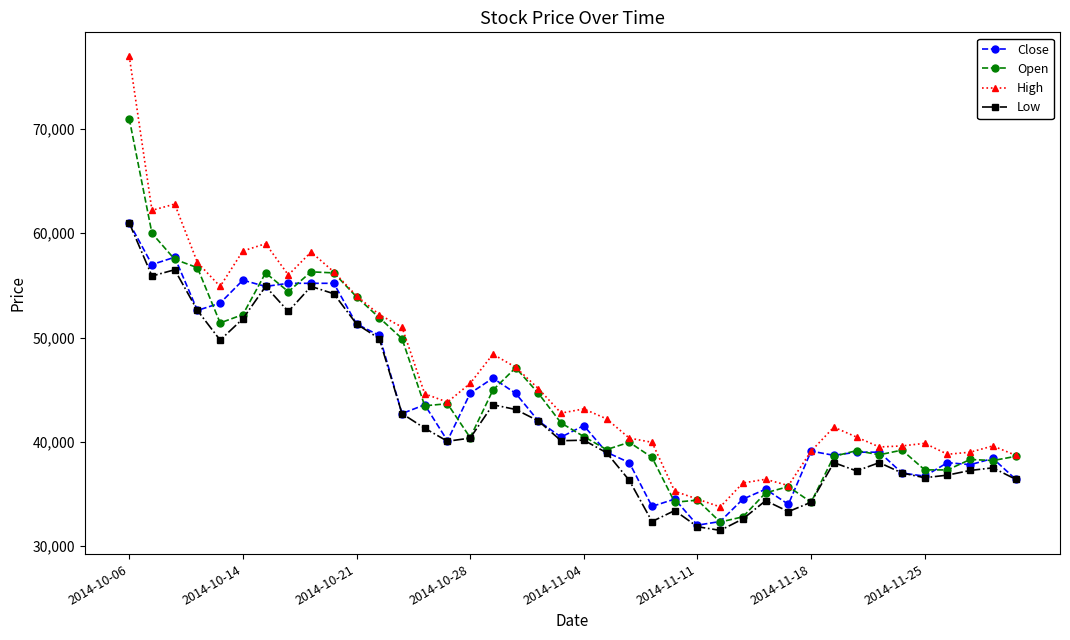

What is the value of the Close point at the 36th from the left?

36700